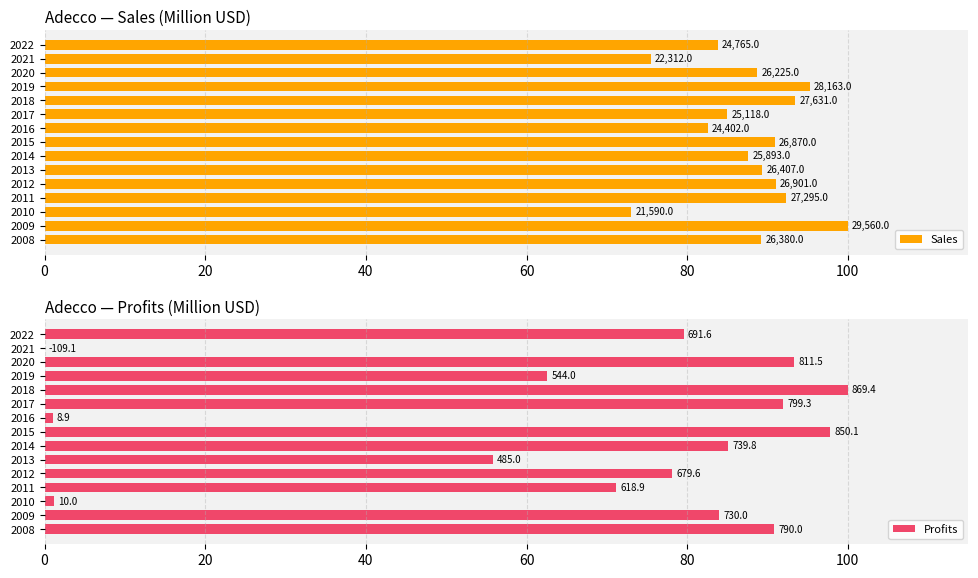

List the series in order of their overall mean, highest first.

Sales, Profits